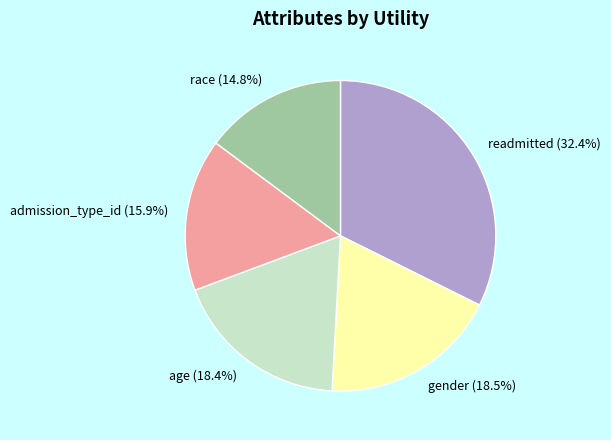

True or false: admission_type_id accounts for 26% of the total.

False